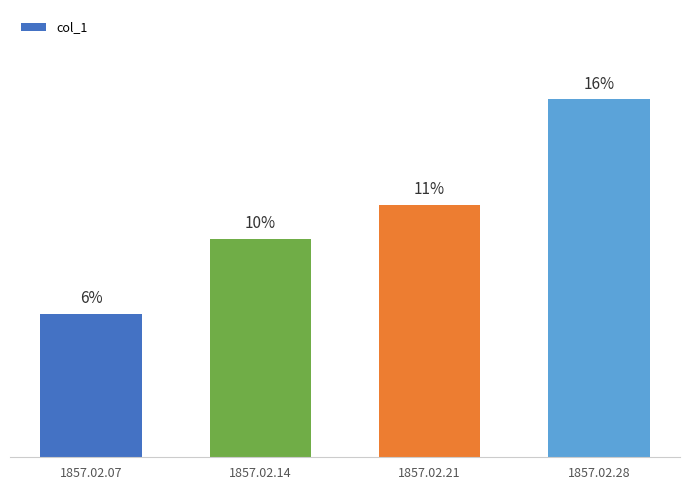

Between 1857.02.21 and 1857.02.07, which is larger?

1857.02.21